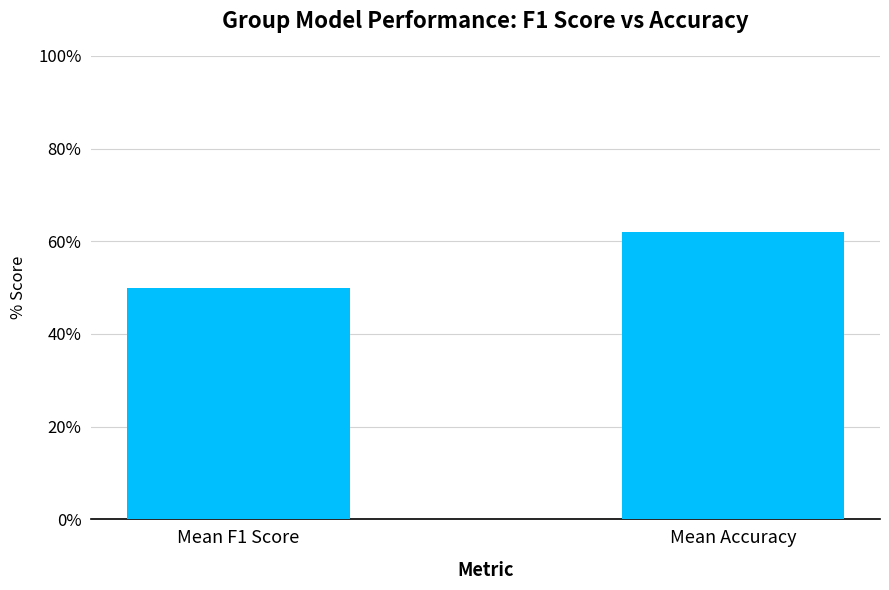

True or false: the data shows 0.6 at Mean Accuracy.

True